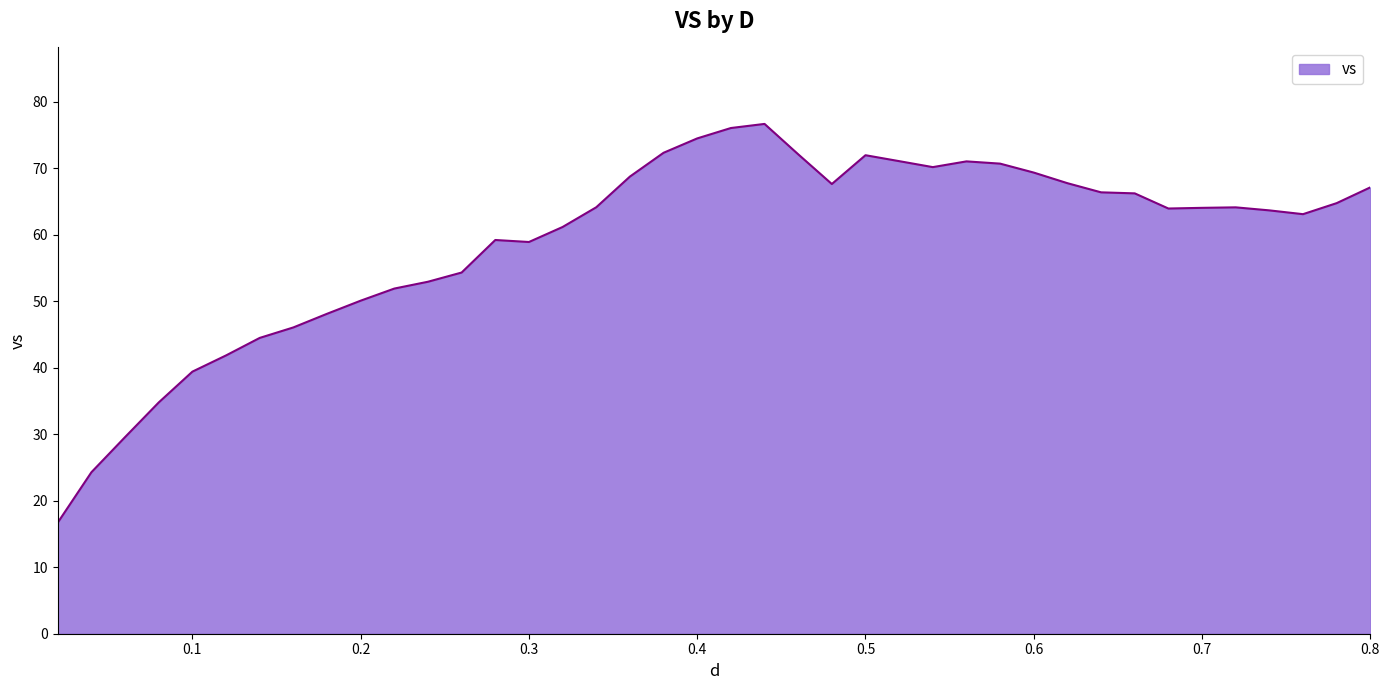

What is the greatest value displayed?

76.7